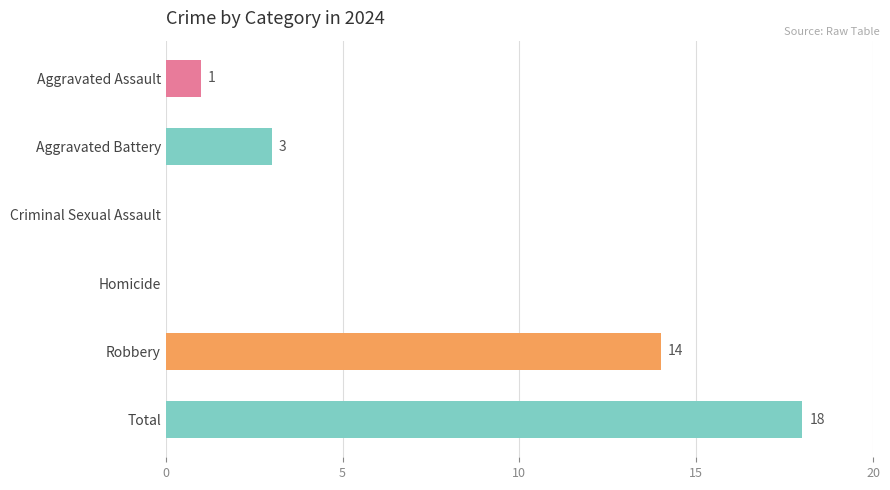

At which category does the chart reach its peak across all series?

Total